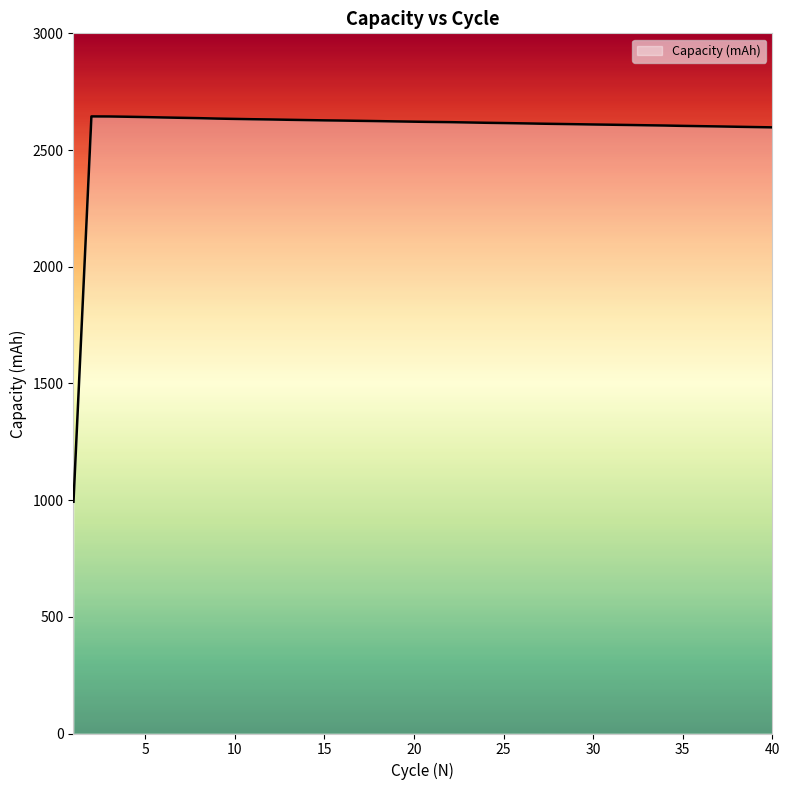

How many lines are shown in the chart?

1